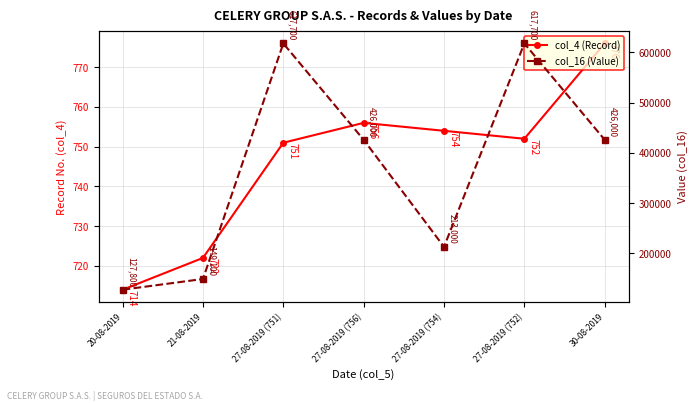

Reading left to right, extract all data points from this chart.

col_4 (Record): 20-08-2019=714	21-08-2019=722	27-08-2019 (751)=751	27-08-2019 (756)=756	27-08-2019 (754)=754	27-08-2019 (752)=752	30-08-2019=776
col_16 (Value): 20-08-2019=127800	21-08-2019=149100	27-08-2019 (751)=617700	27-08-2019 (756)=426000	27-08-2019 (754)=213000	27-08-2019 (752)=617700	30-08-2019=426000